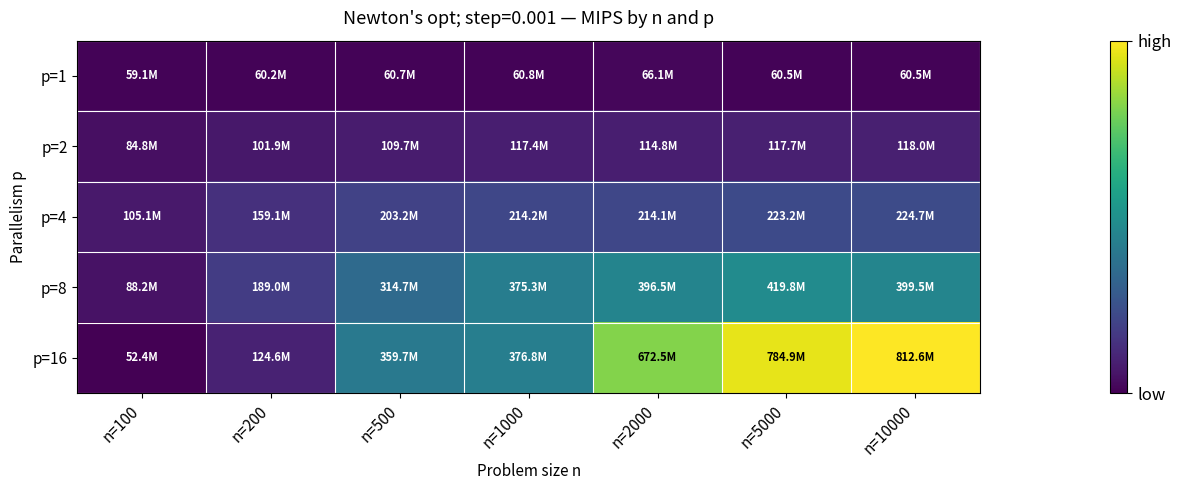

Which series changed the most between n=100 and n=1000?

p=16